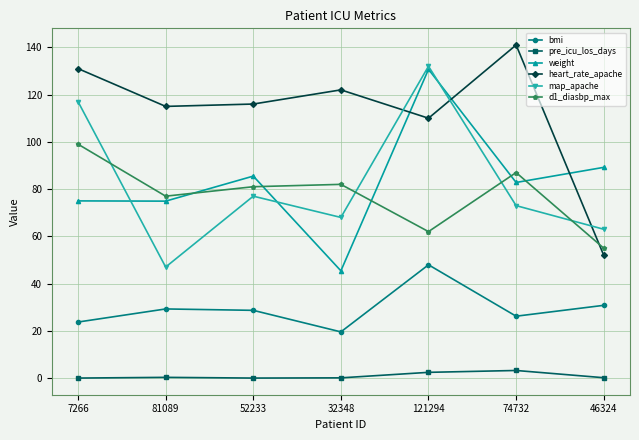

How many categories are shown in the chart?

7